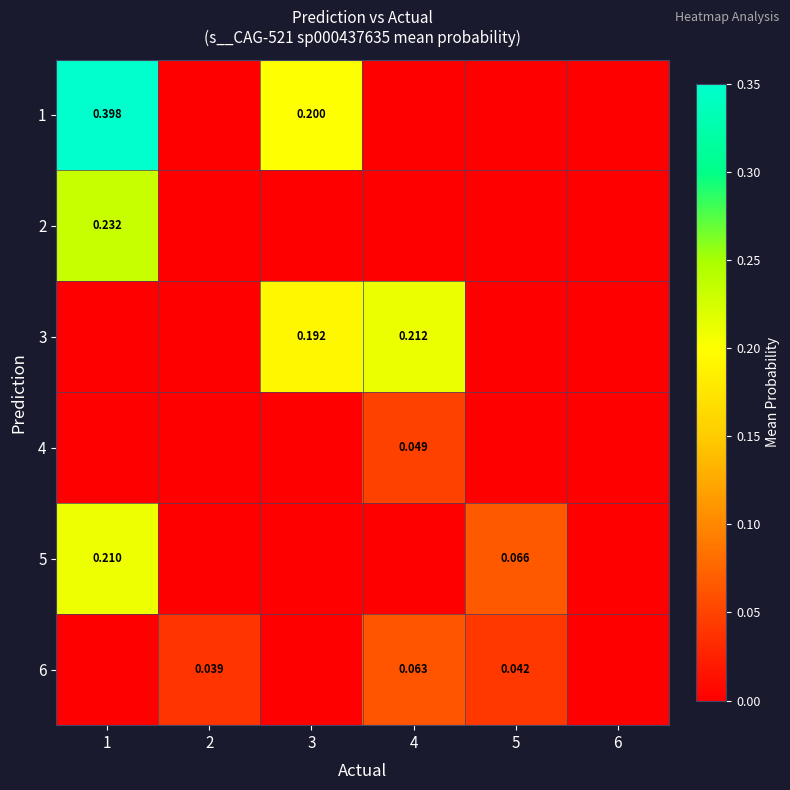

Which series has the largest total across all categories?

1